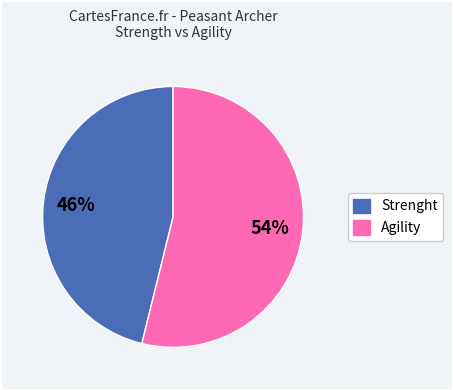

To the nearest percent, what is the average slice percentage?

50%